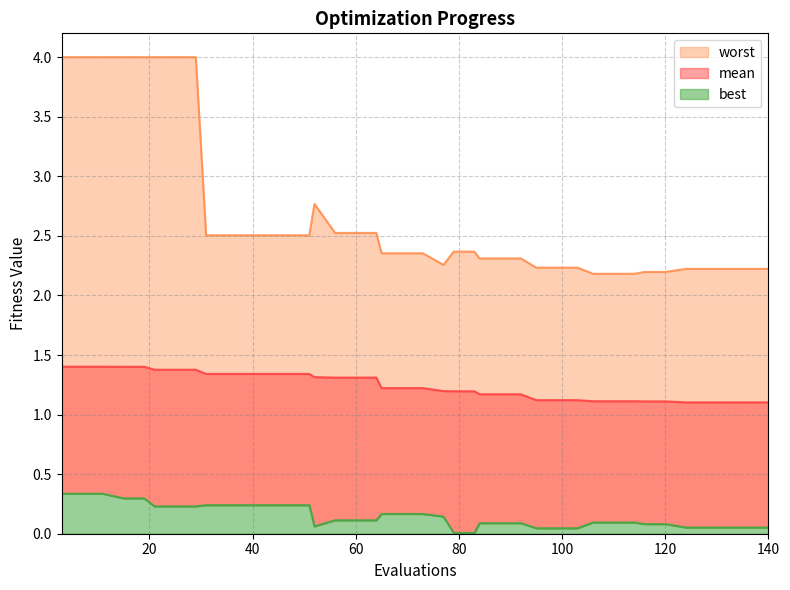

Count the number of categories in the chart.

40